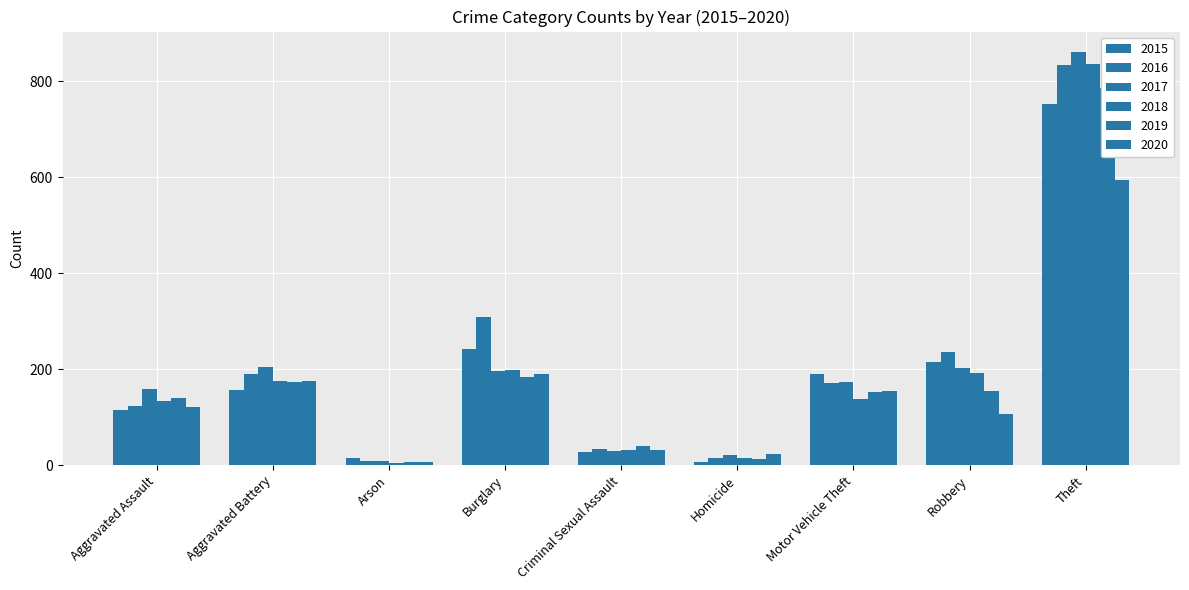

Does the chart contain stacked bars?

No